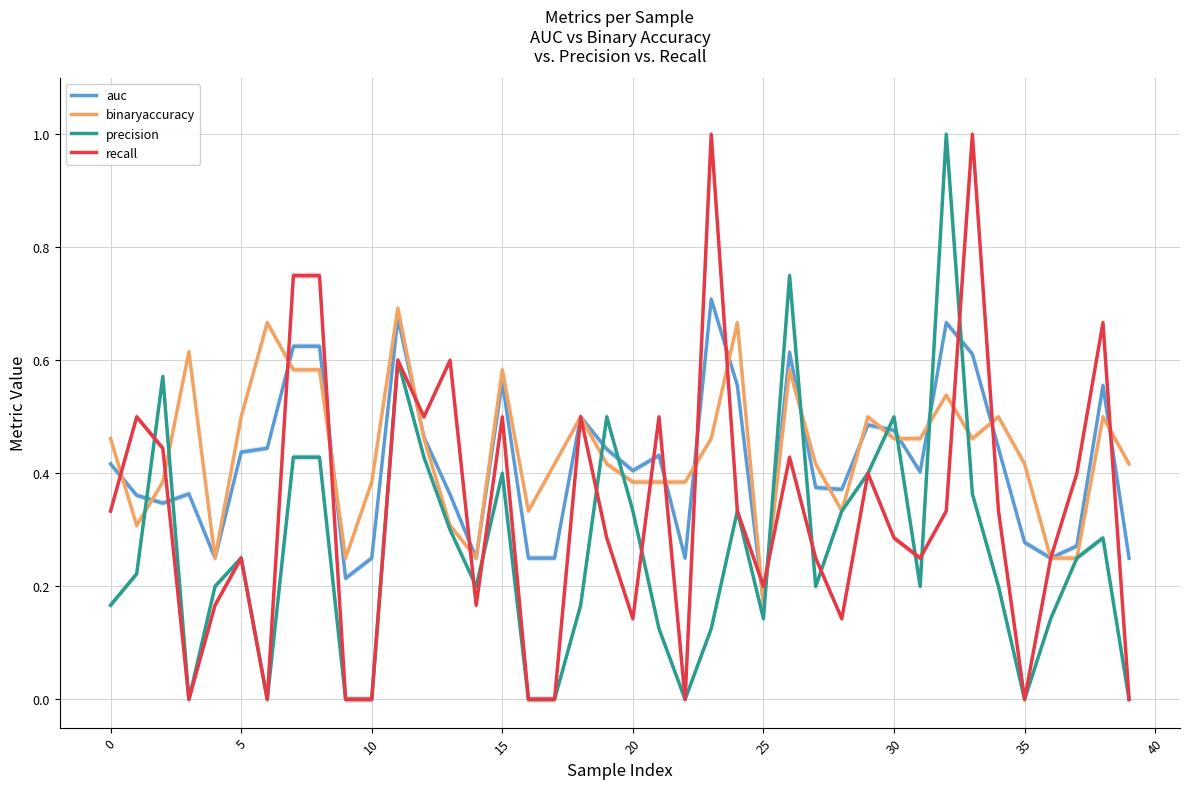

True or false: auc has more than 0 interior local peaks.

True